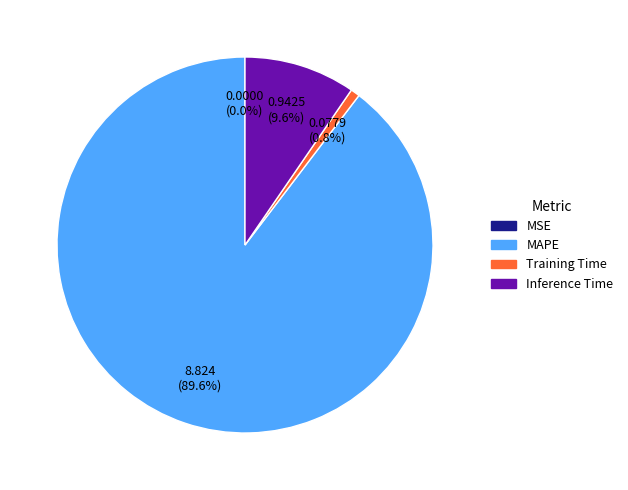

To the nearest percent, what portion does Inference Time represent?

10%